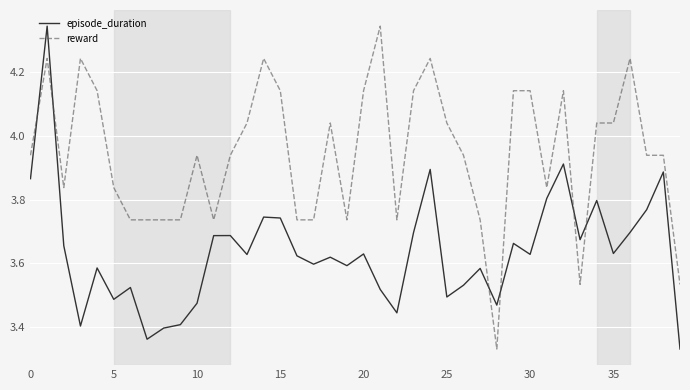

Rank the series by their average value, from lowest to highest.

episode_duration, reward